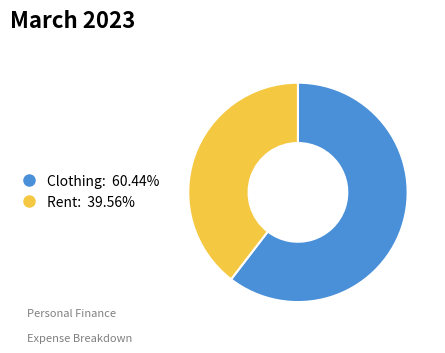

Approximately how many times larger is the value at Rent compared to Clothing?

0.7